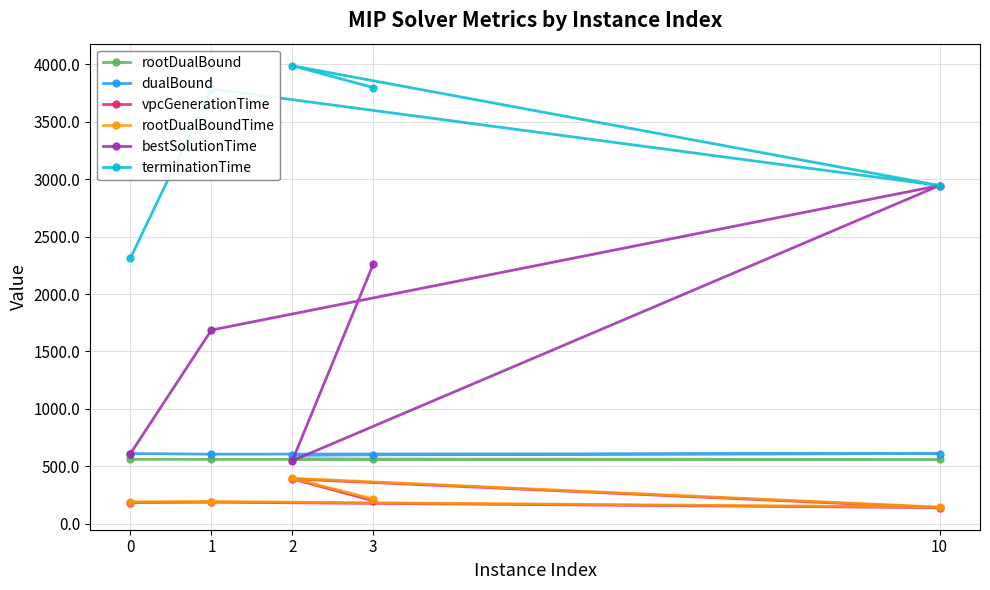

Which label corresponds to the largest value in the chart?

2